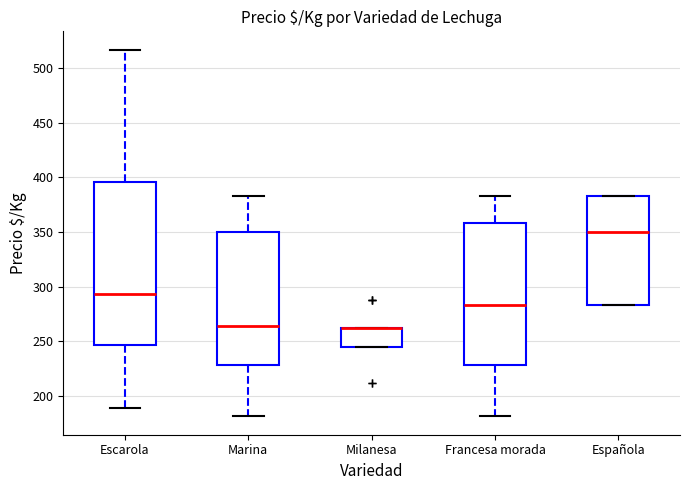

Where is the upper edge of the box for Milanesa on the y-axis? The values are not printed on the chart, so give them approximately, as read against the axis.

260